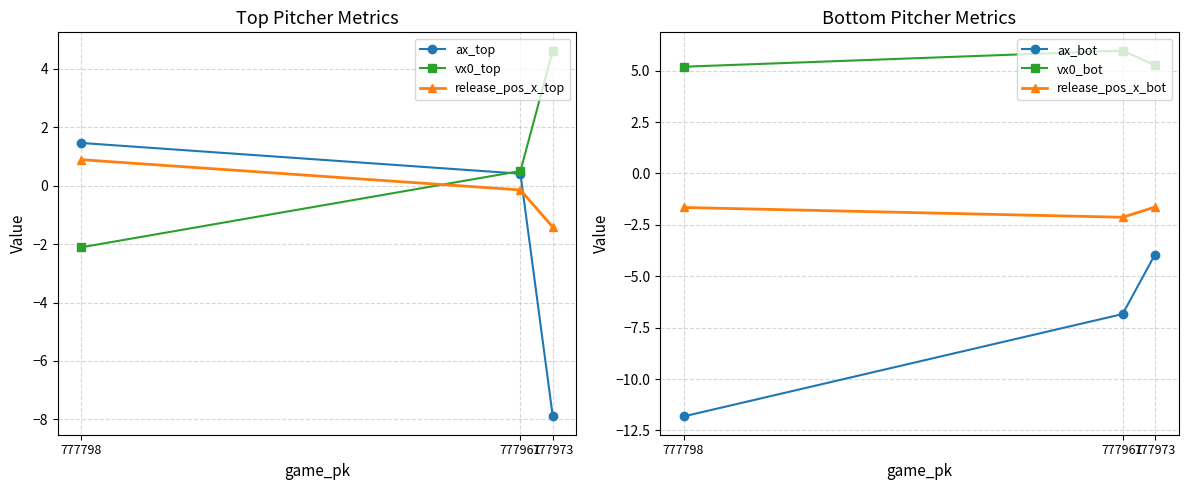

What is the sum of all ax_top values?

-6.0